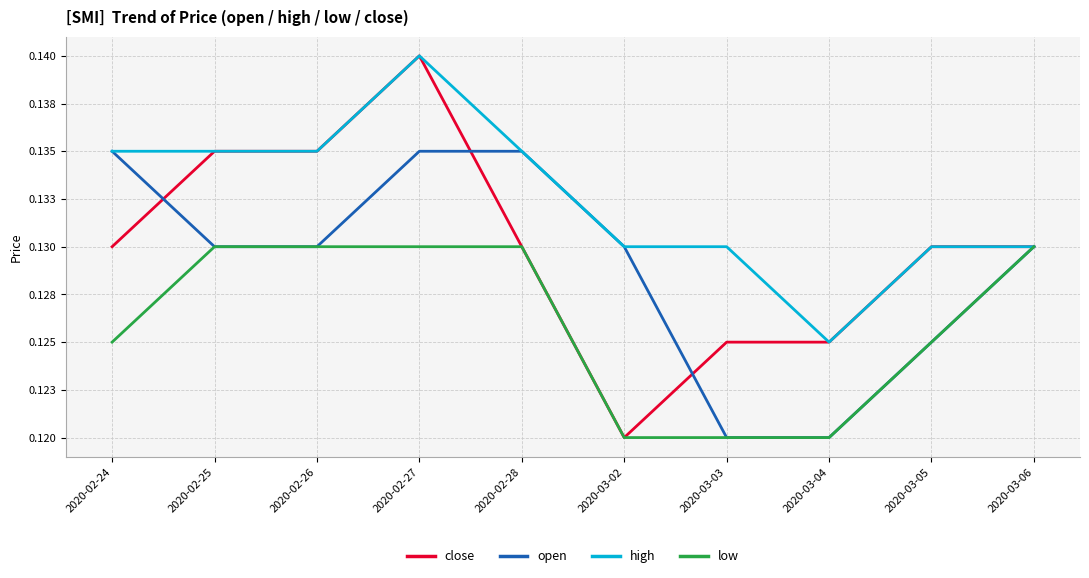

True or false: open has a value of 0.2 at 2020-02-28.

False